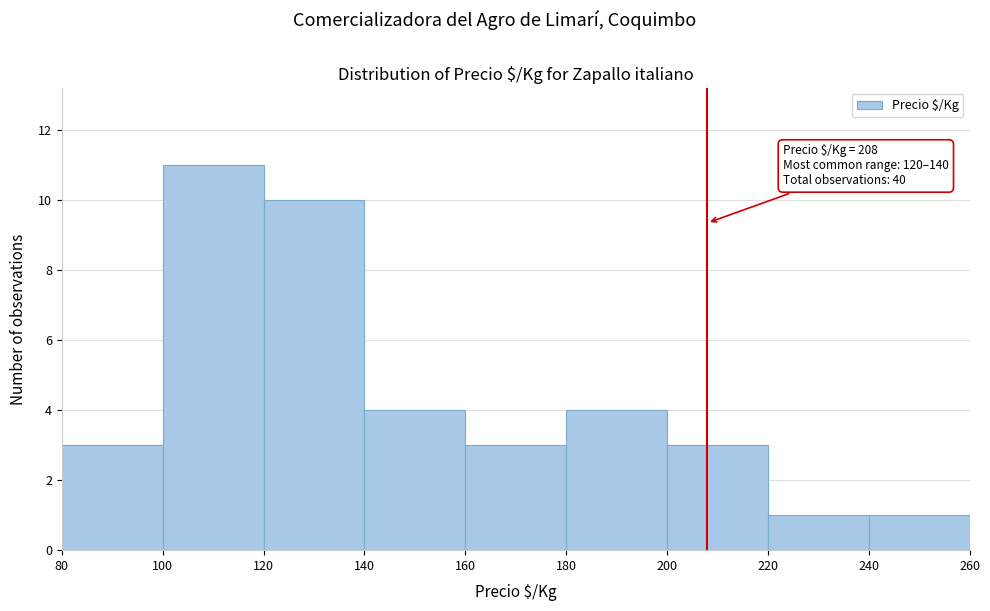

Over which range of the x-axis is the bar tallest?

100 to 120